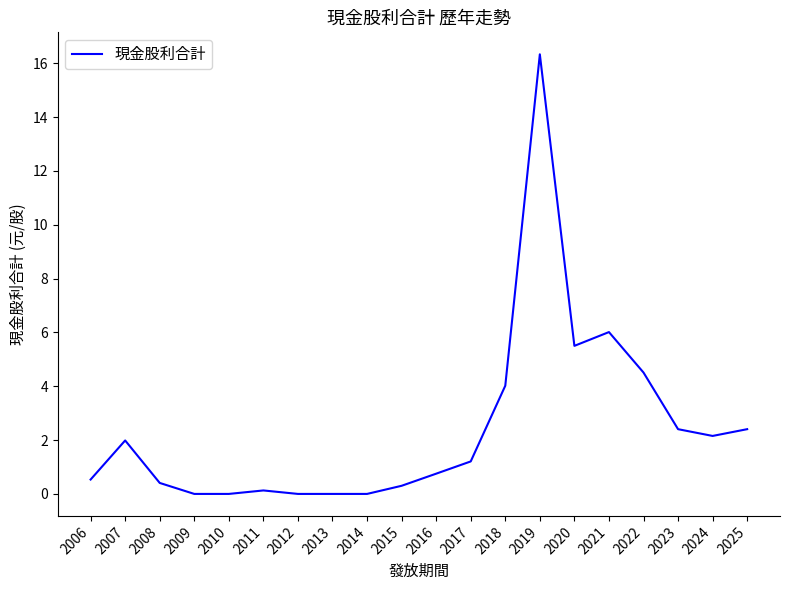

Reading left to right, what are all the values shown in this chart?

0.5	2.0	0.4	0.0	0.0	0.1	0.0	0.0	0.0	0.3	0.8	1.2	4.0	16.3	5.5	6.0	4.5	2.4	2.2	2.4